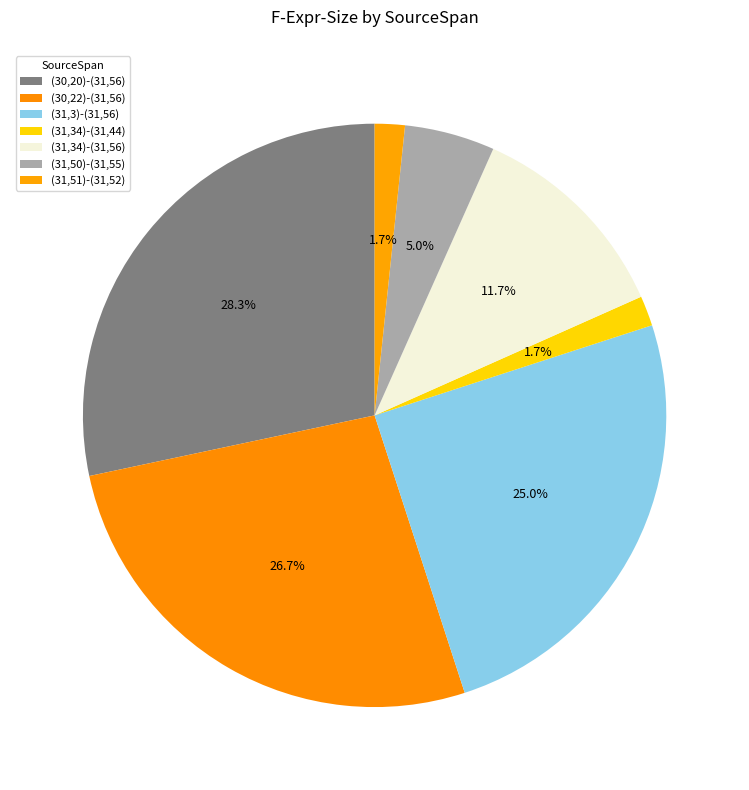

Count the number of slices in the pie.

7